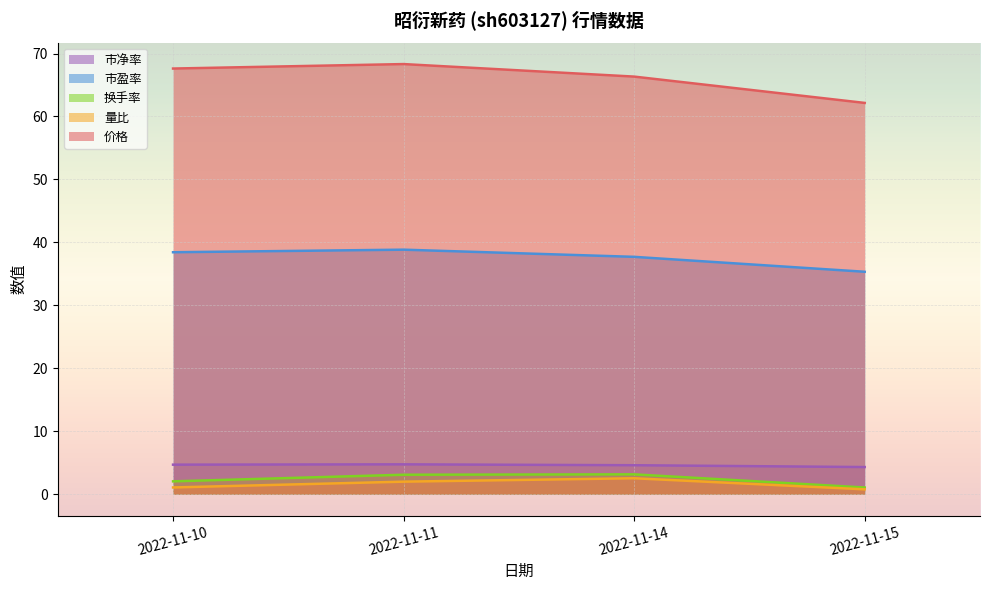

How many distinct data groups are displayed?

5